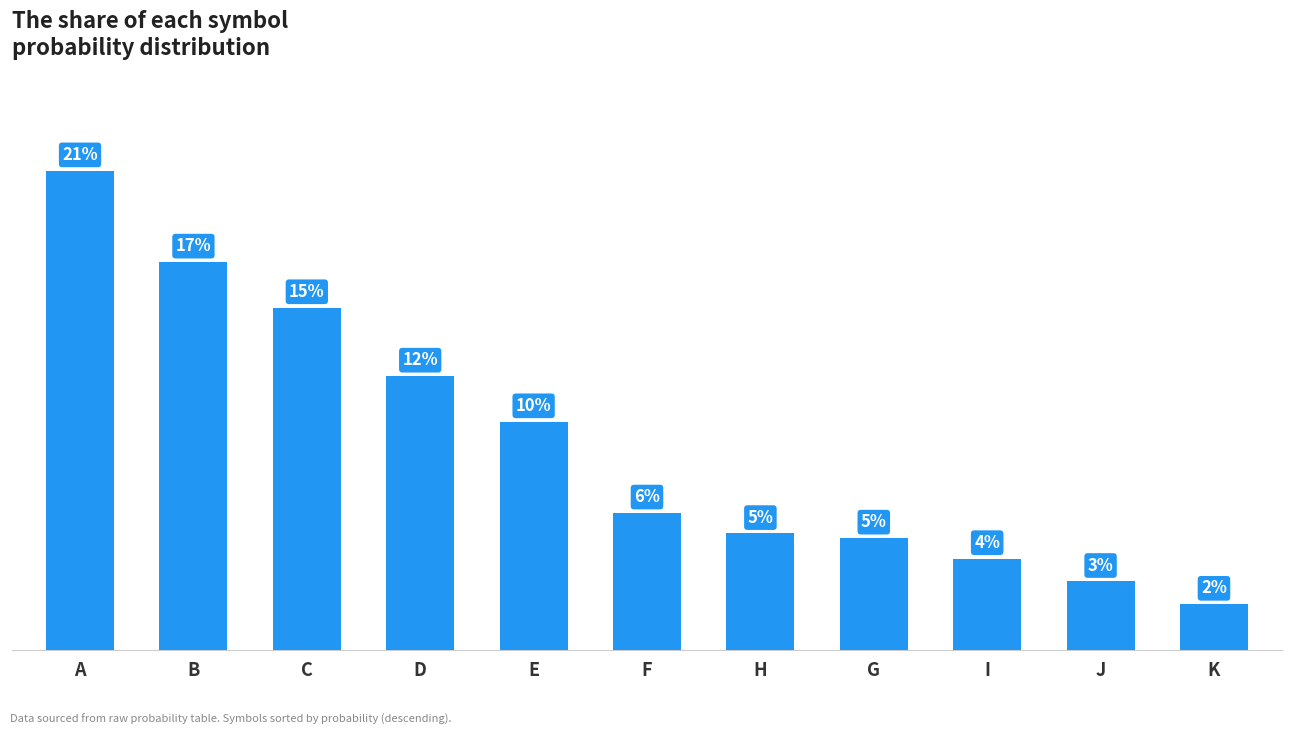

Which has a higher value, C or G?

C